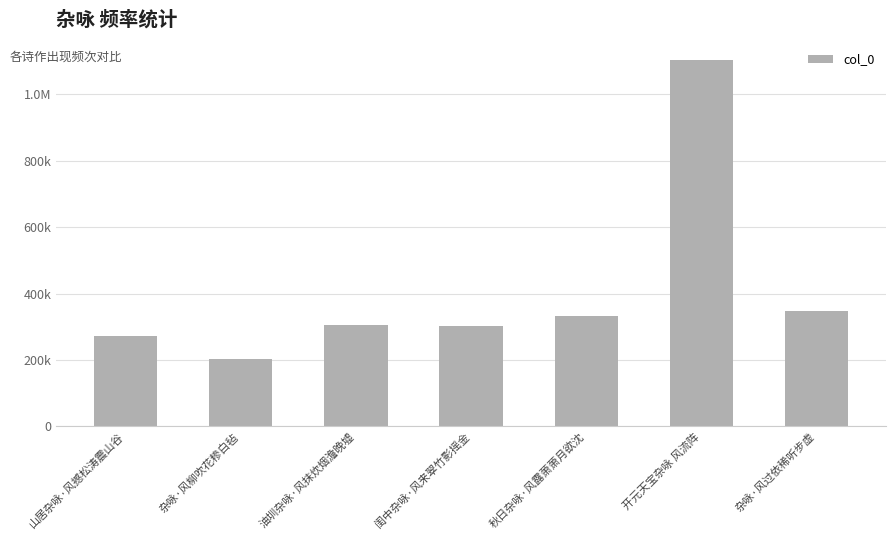

Reading right to left, extract all data points from this chart.

347641	1101564	330997	301339	305995	202909	273486